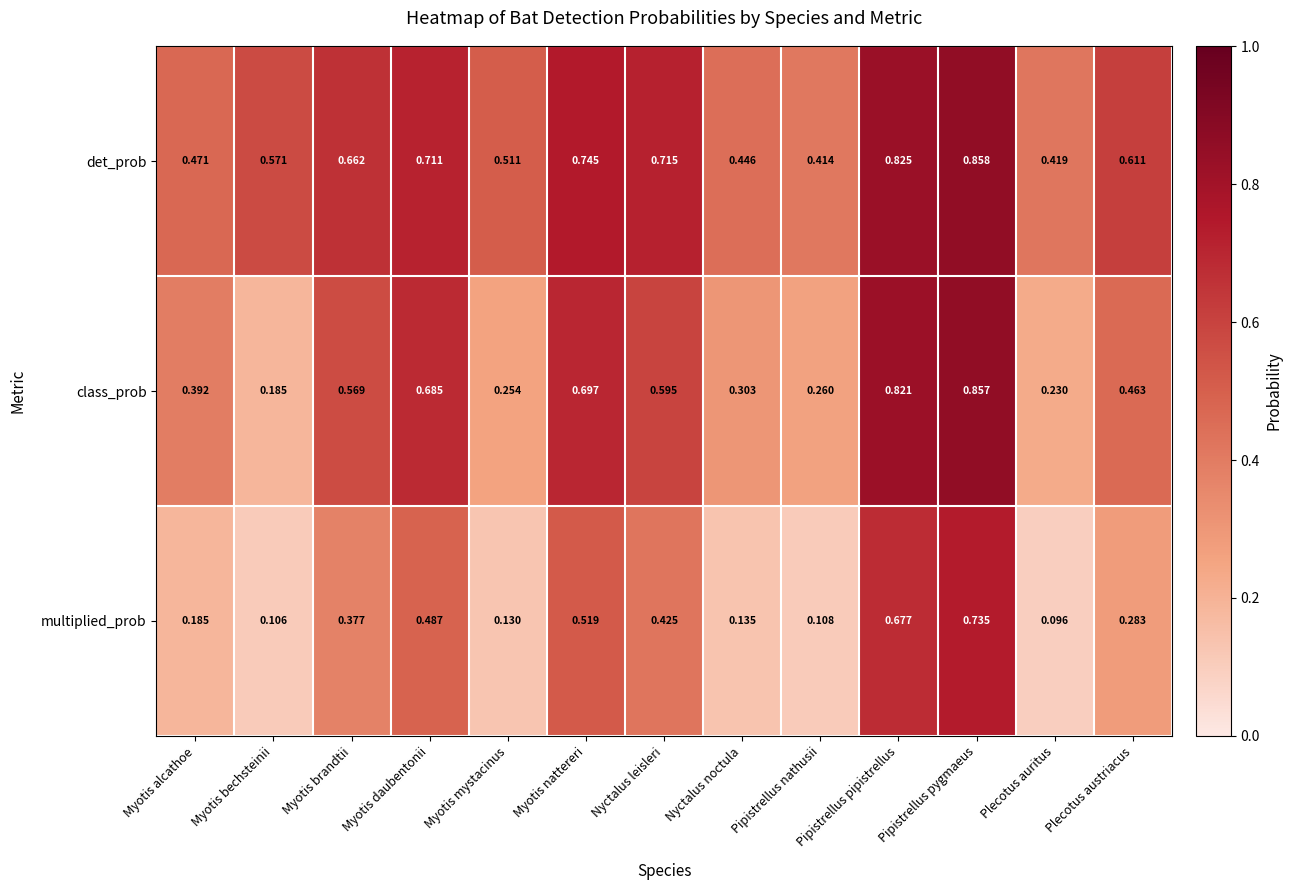

Between Myotis brandtii and Pipistrellus nathusii, which series saw the biggest shift?

class_prob